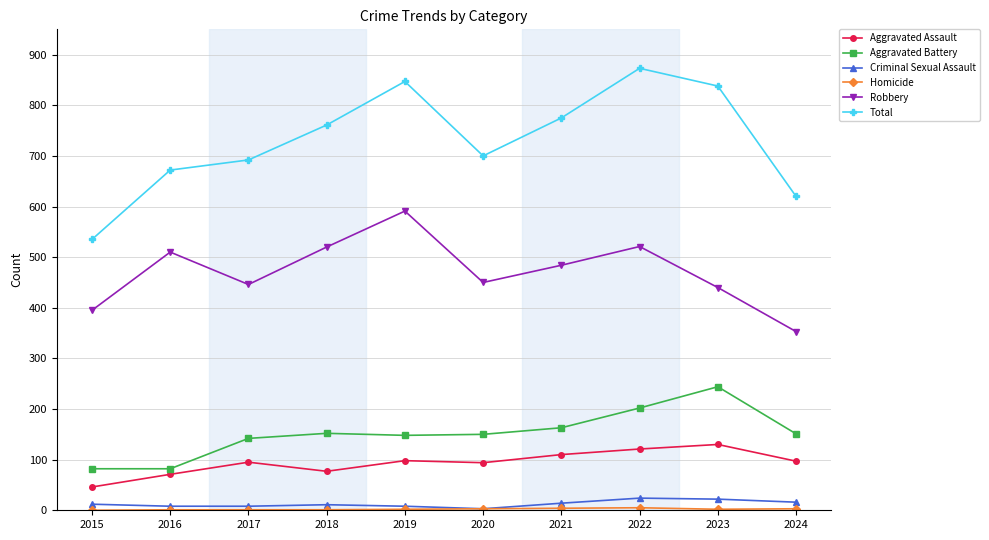

True or false: Aggravated Assault has a value of 37 at 2020.

False